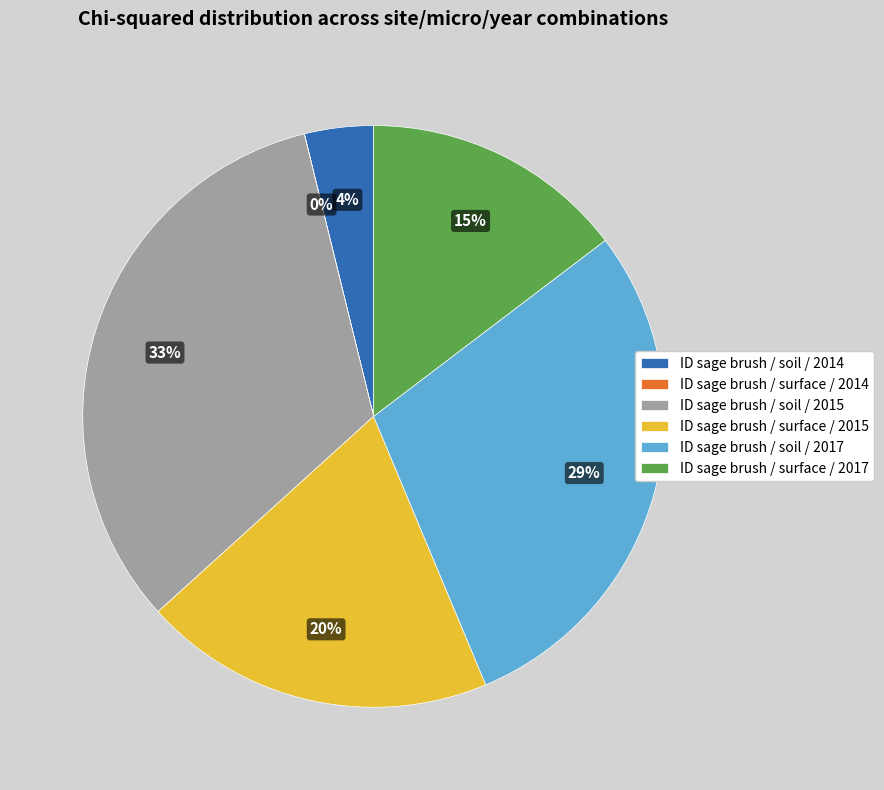

The ID sage brush / surface / 2017 slice represents 9% of the pie. True or false?

False